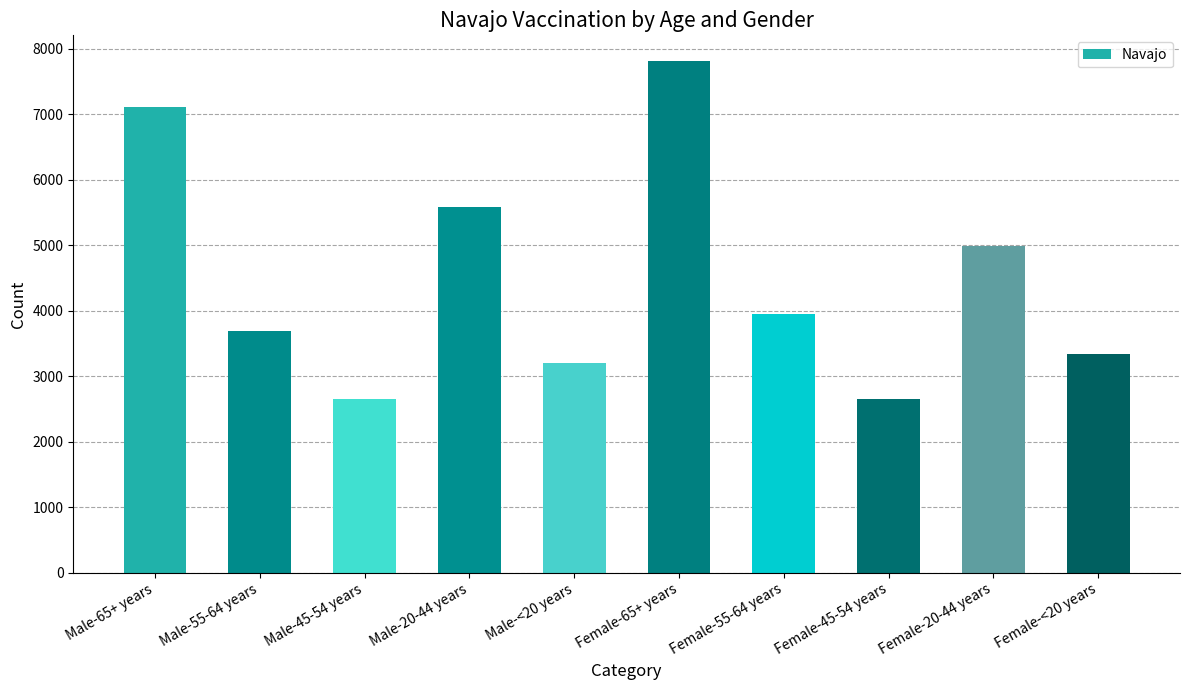

The value at Male-20-44 years is 10053. True or false?

False